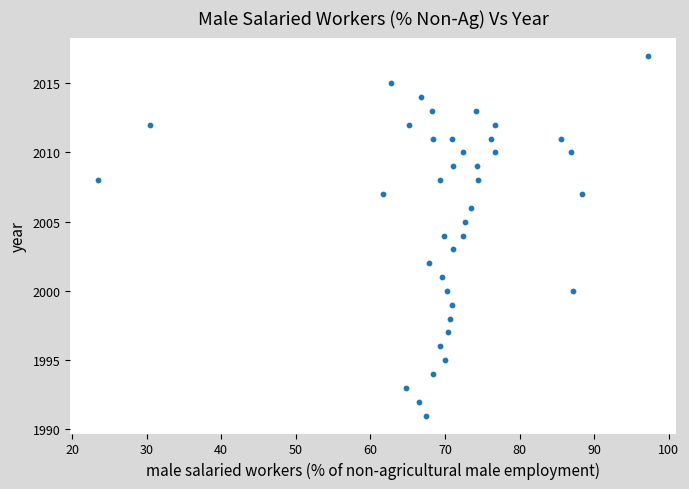

What is the range of Y values (max minus min)?

26